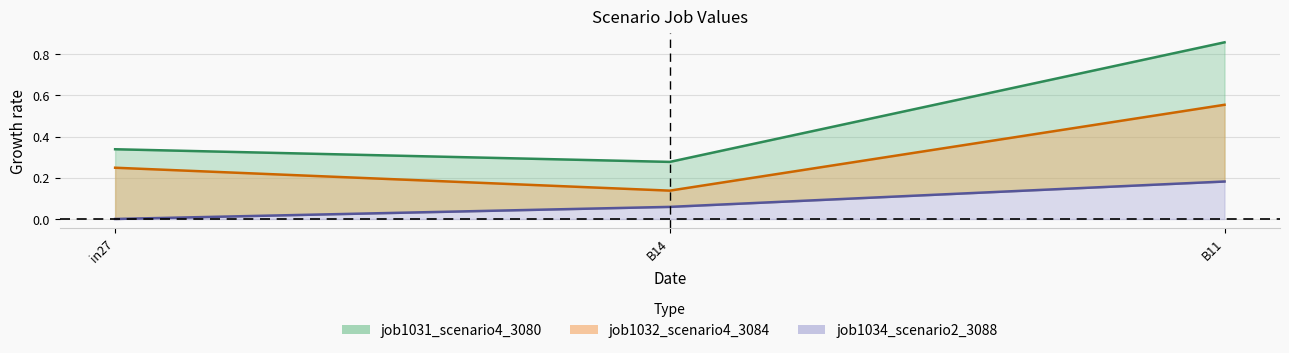

What is the minimum value for job1032_scenario4_3084?

0.1